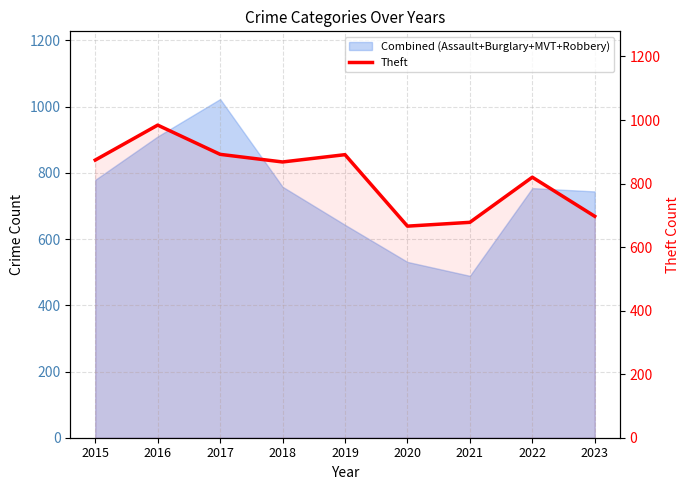

List the labels in order of value, largest first.

2016, 2017, 2019, 2015, 2018, 2022, 2023, 2021, 2020